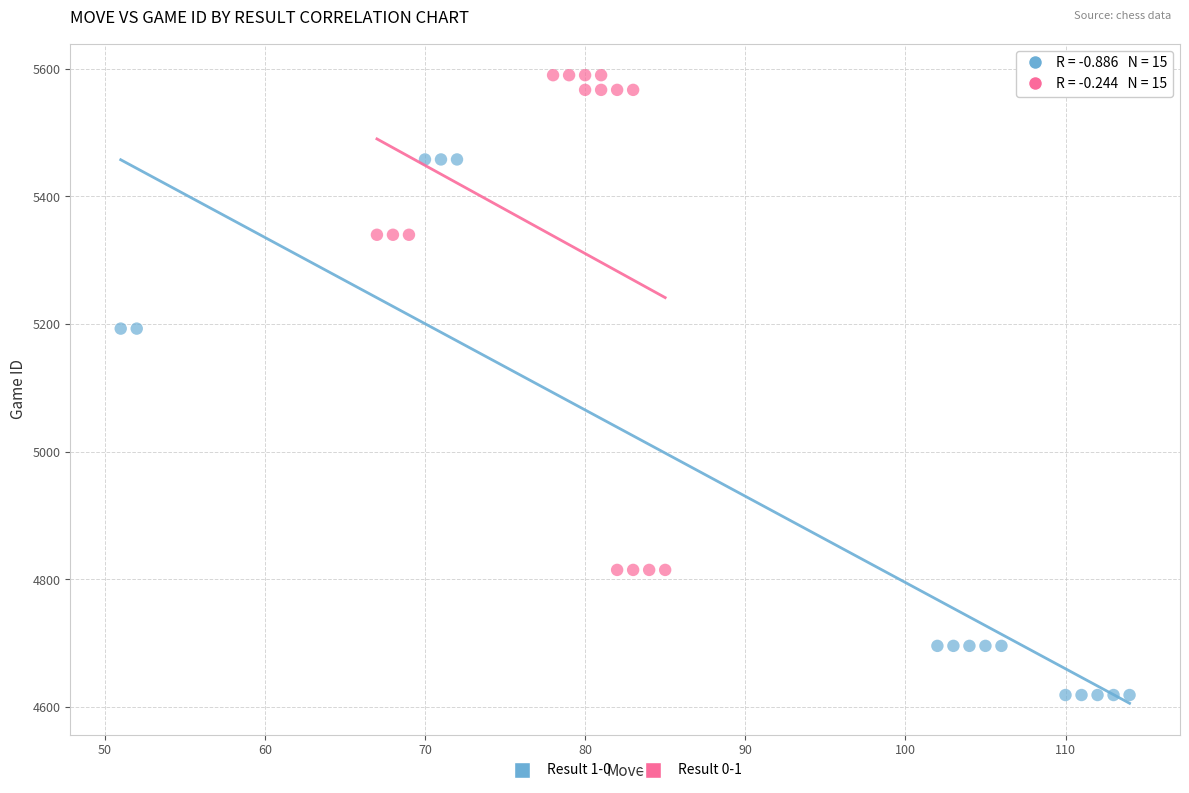

Which series contains the highest Y value?

Result 0-1